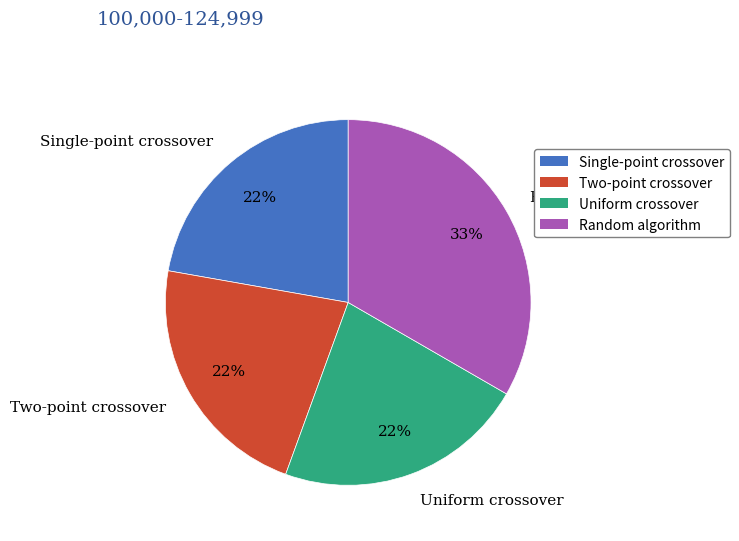

Approximately how many times larger is the value at Two-point crossover compared to Uniform crossover?

1.0